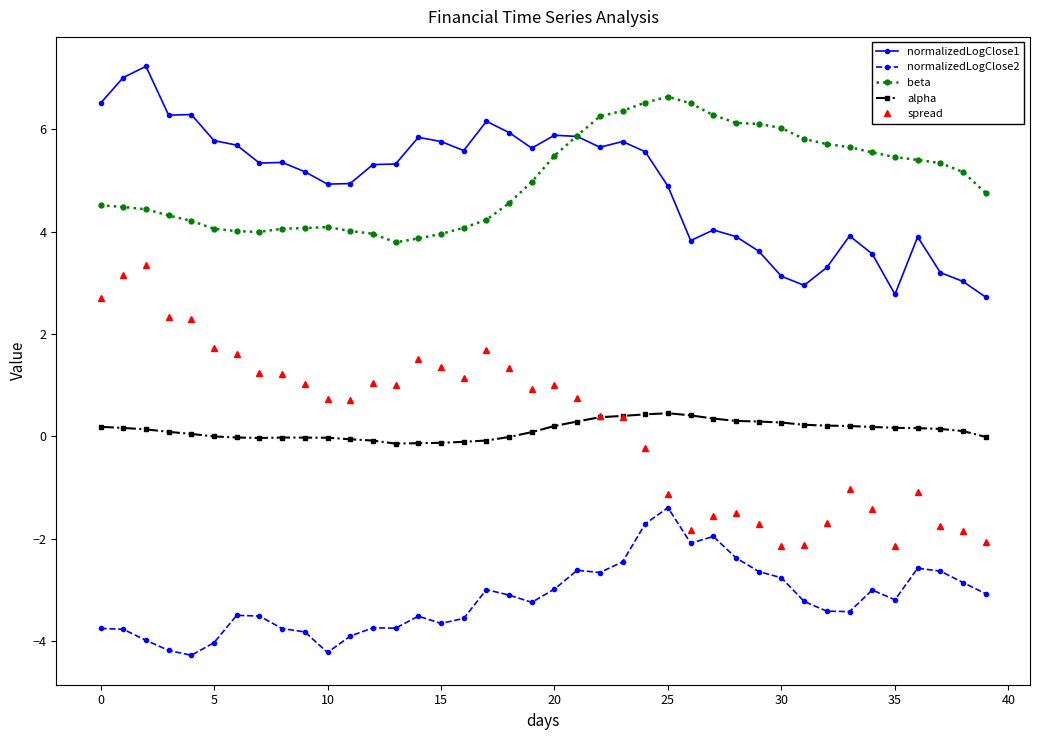

True or false: alpha has more than 0 interior local peaks.

True